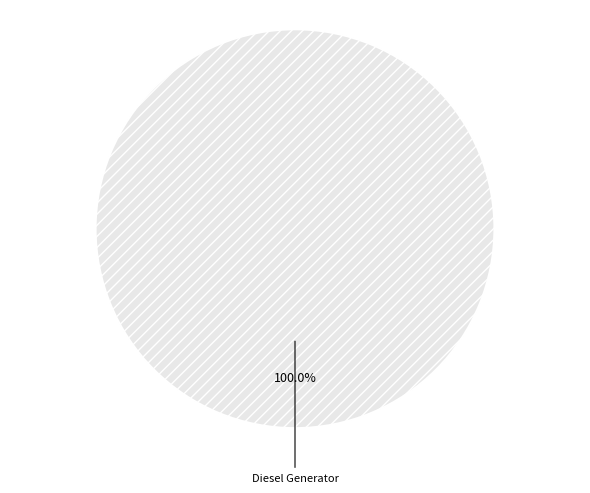

Is there any slice that represents more than half of the pie?

Yes